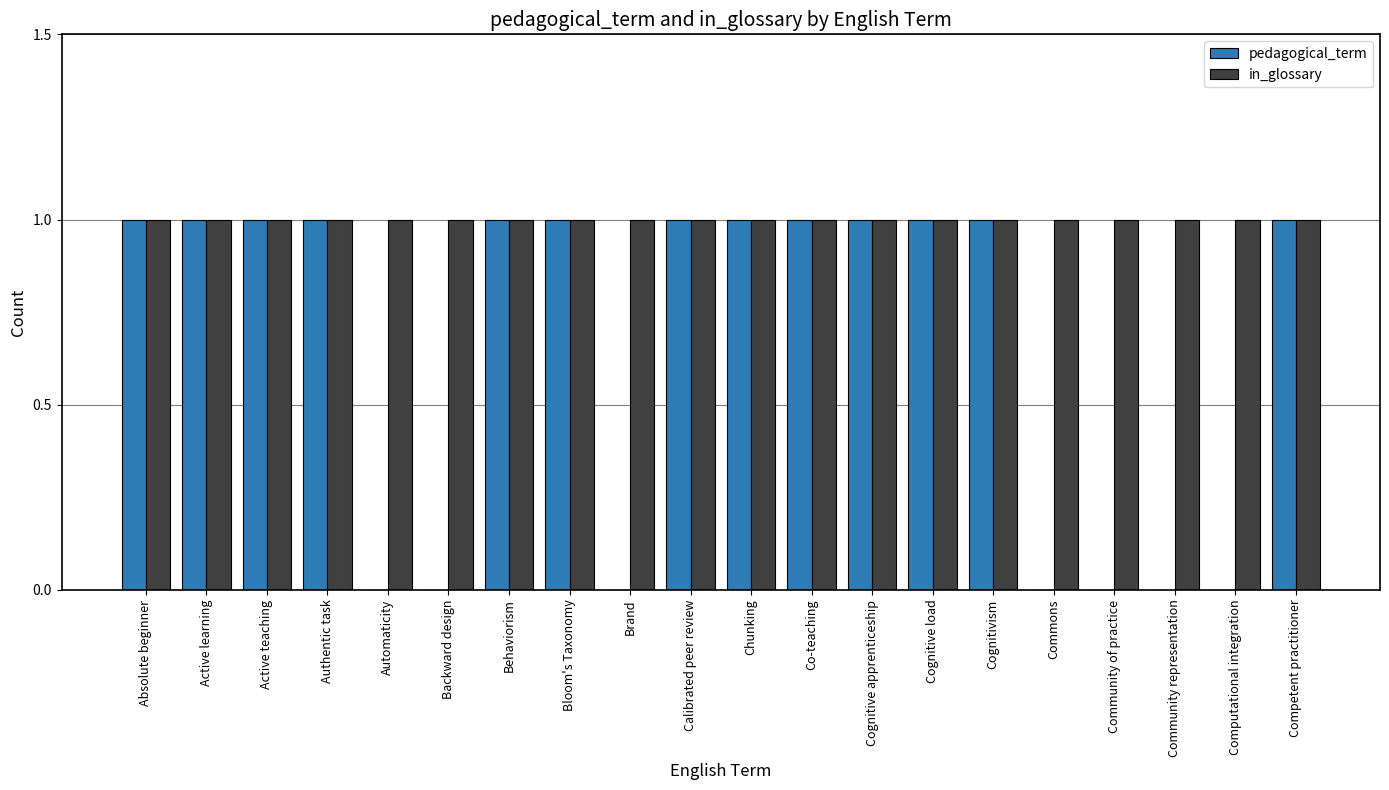

Between Backward design and Bloom's Taxonomy, which series saw the biggest shift?

pedagogical_term